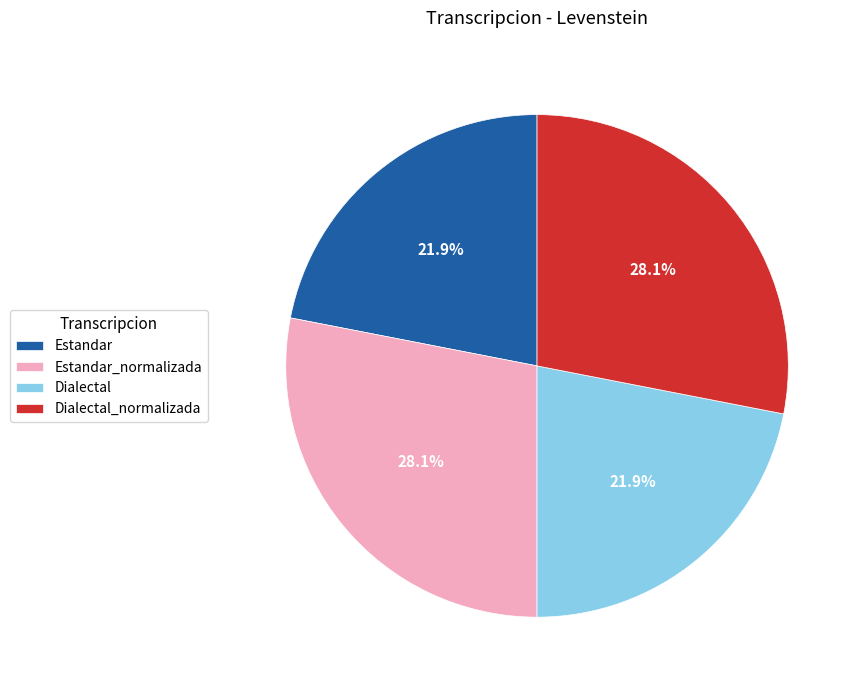

What is the ratio of the value at Dialectal to the value at Dialectal_normalizada?

0.8